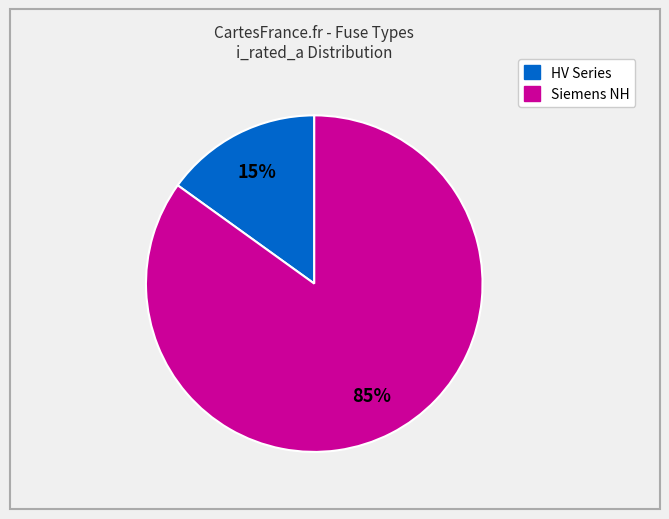

Is there a majority slice in this chart?

Yes